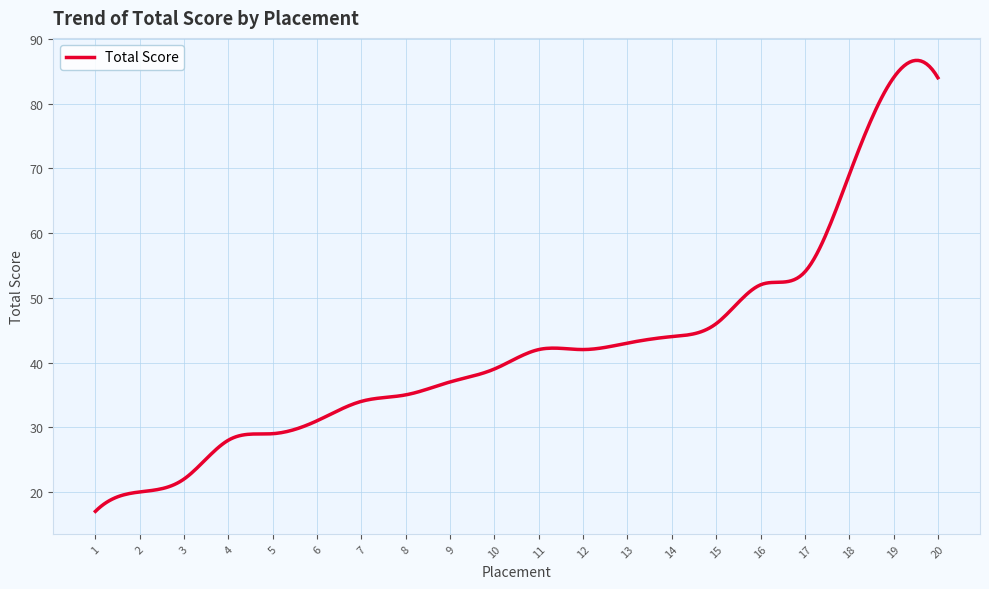

True or false: the data has more than 0 interior local peaks.

True